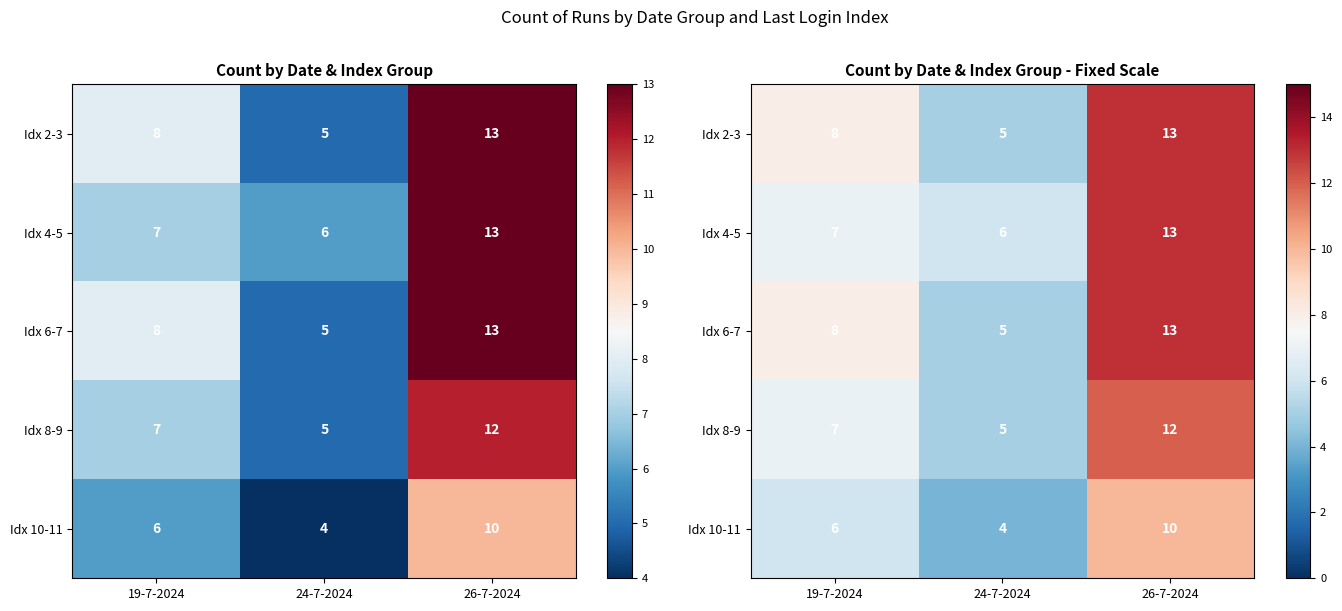

At which label does Idx 10-11 first exceed 6?

26-7-2024